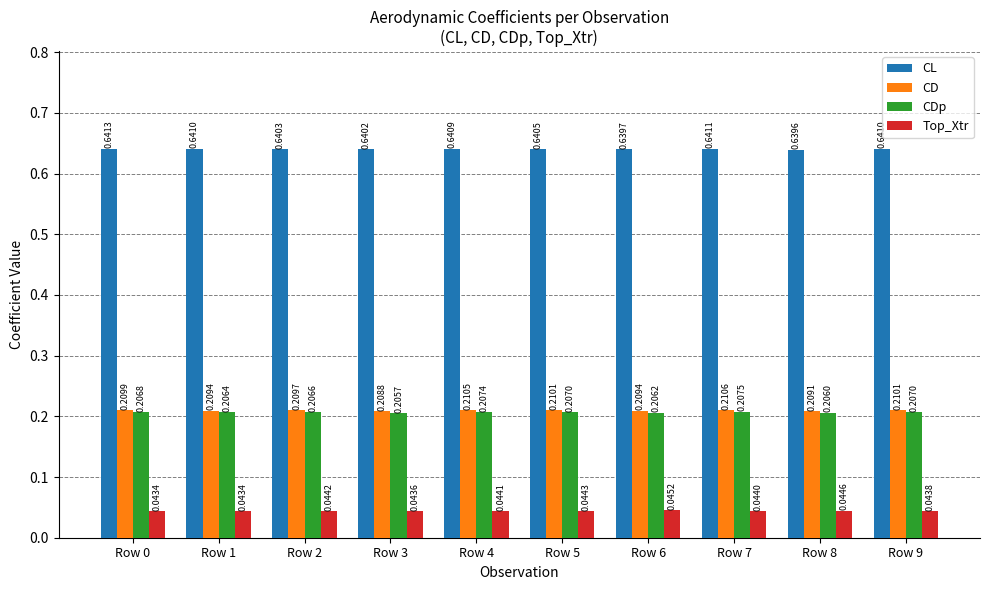

What is the sum of all CD values?

2.1